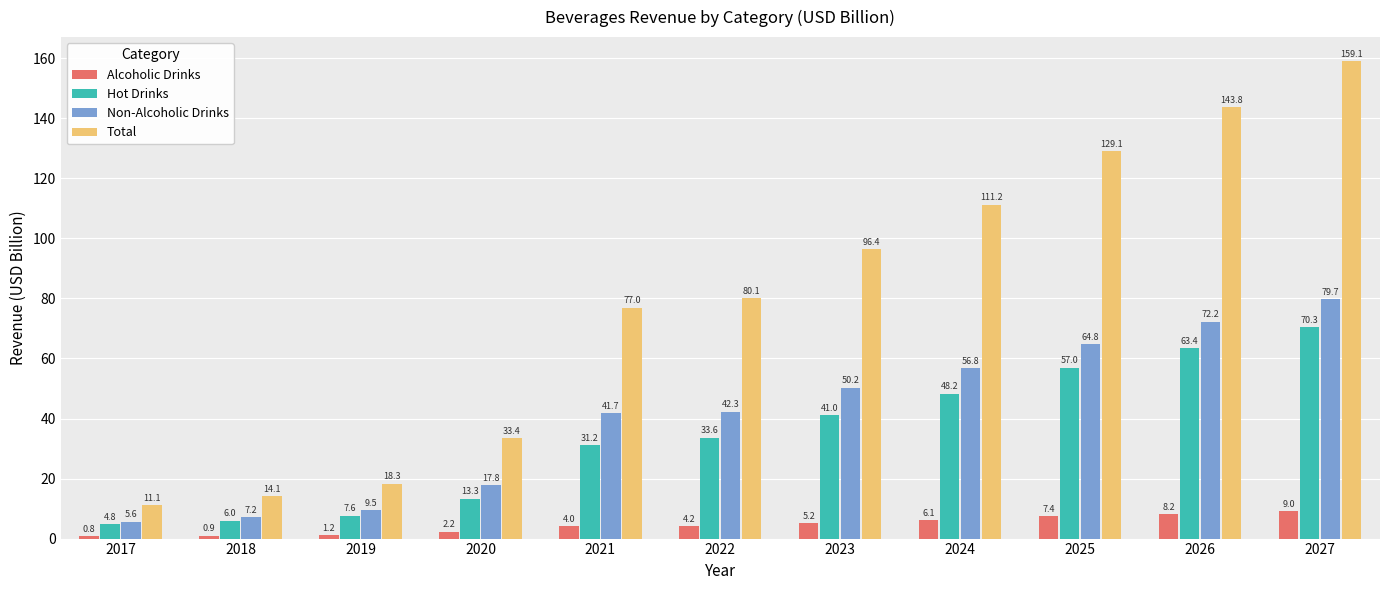

True or false: Hot Drinks has a value of 31.2 at 2021.

True